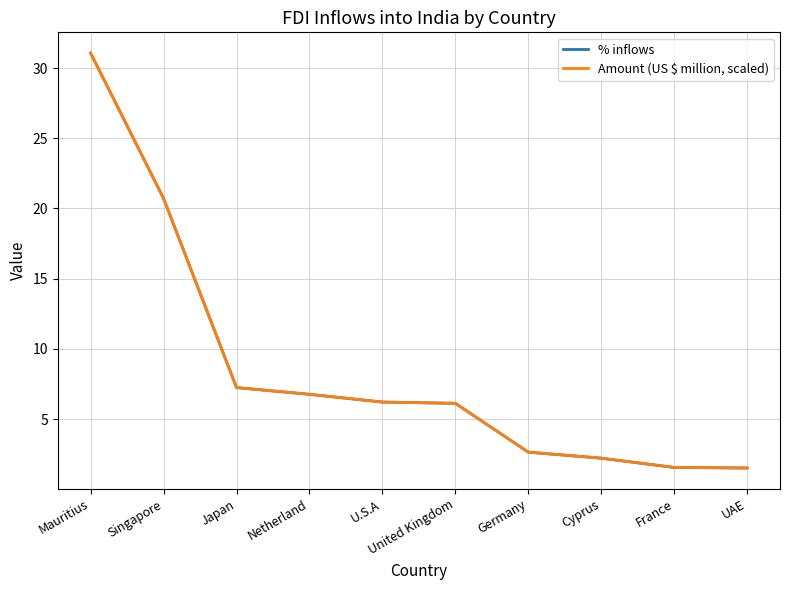

Rank the series by their average value, from lowest to highest.

% inflows, Amount (US $ million, scaled)